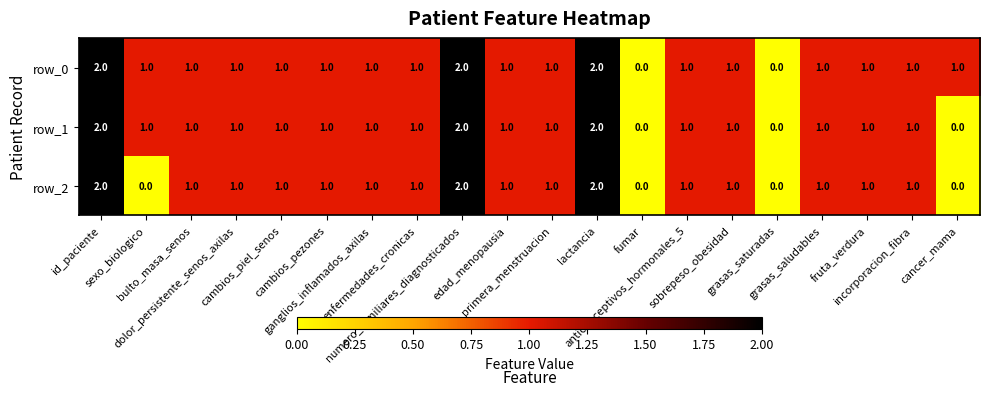

Which series has the largest total across all categories?

row_0